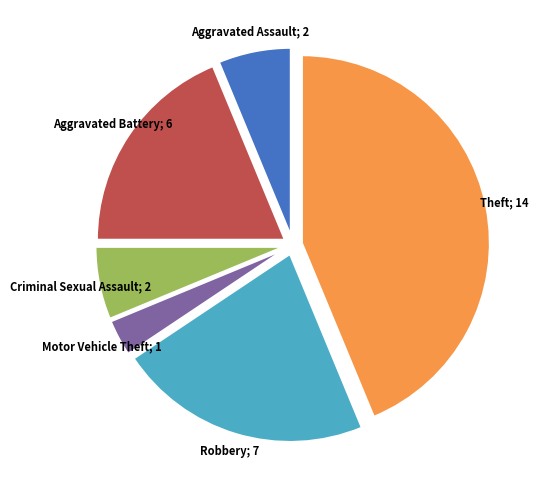

Does any single category account for the majority?

No